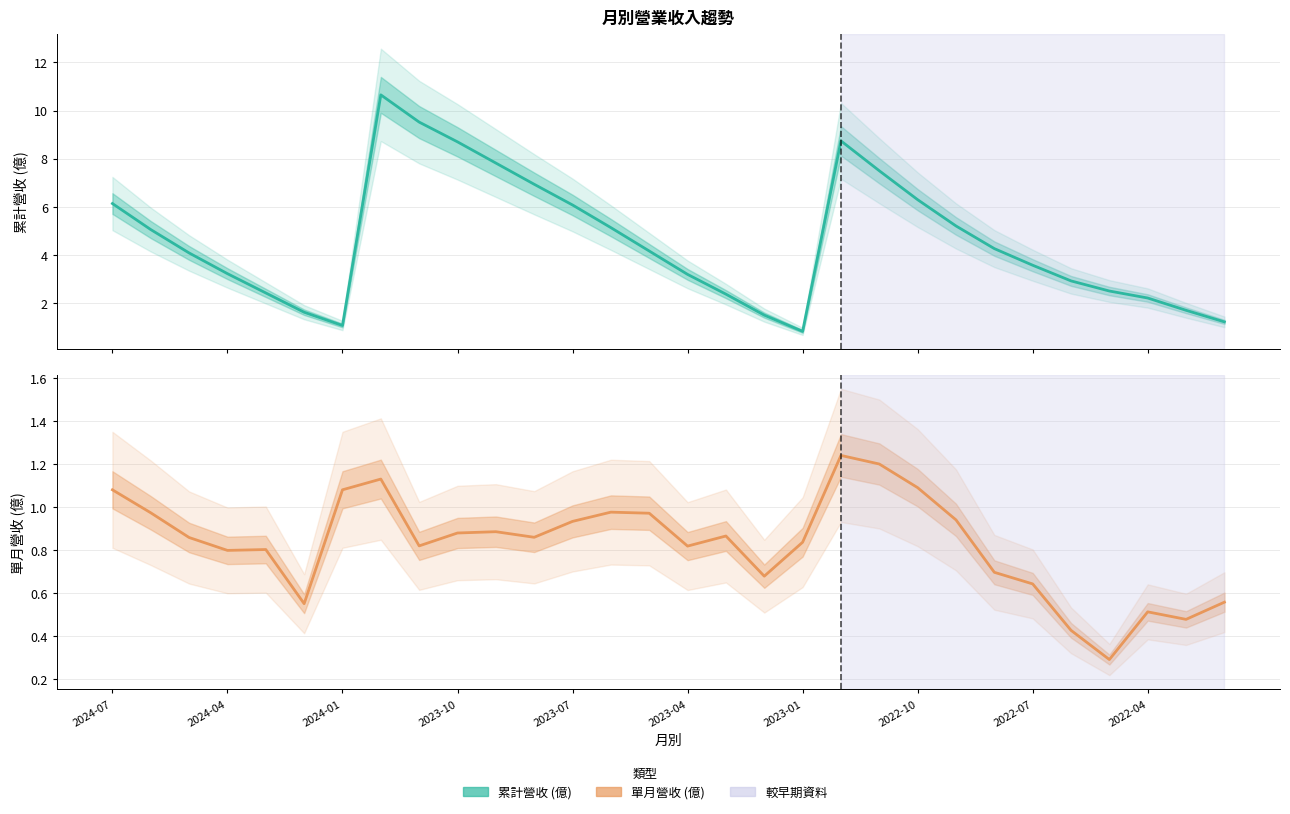

True or false: 累計營收(億) and 單月營收(億) cross at least once.

False